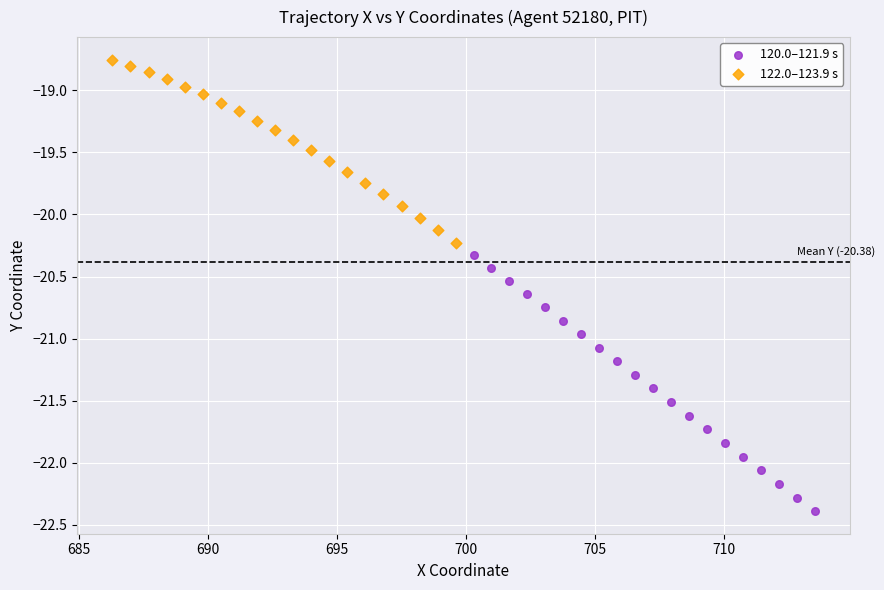

Which series reaches the maximum Y coordinate?

122.0–123.9 s